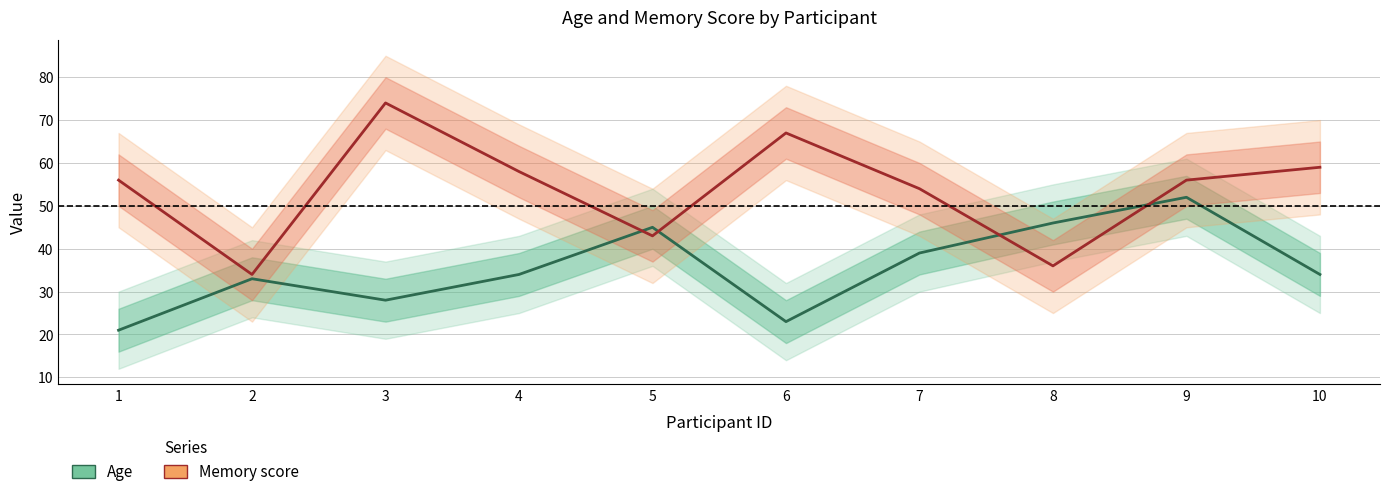

True or false: Age and Memory score intersect in this chart.

True